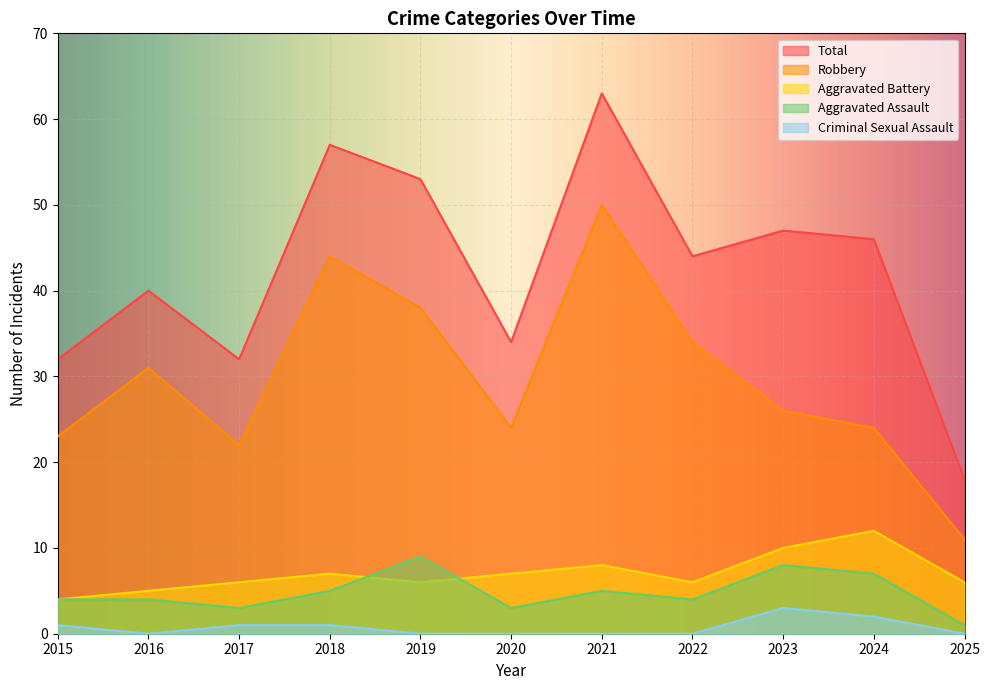

True or false: Criminal Sexual Assault and Aggravated Assault cross at least once.

False